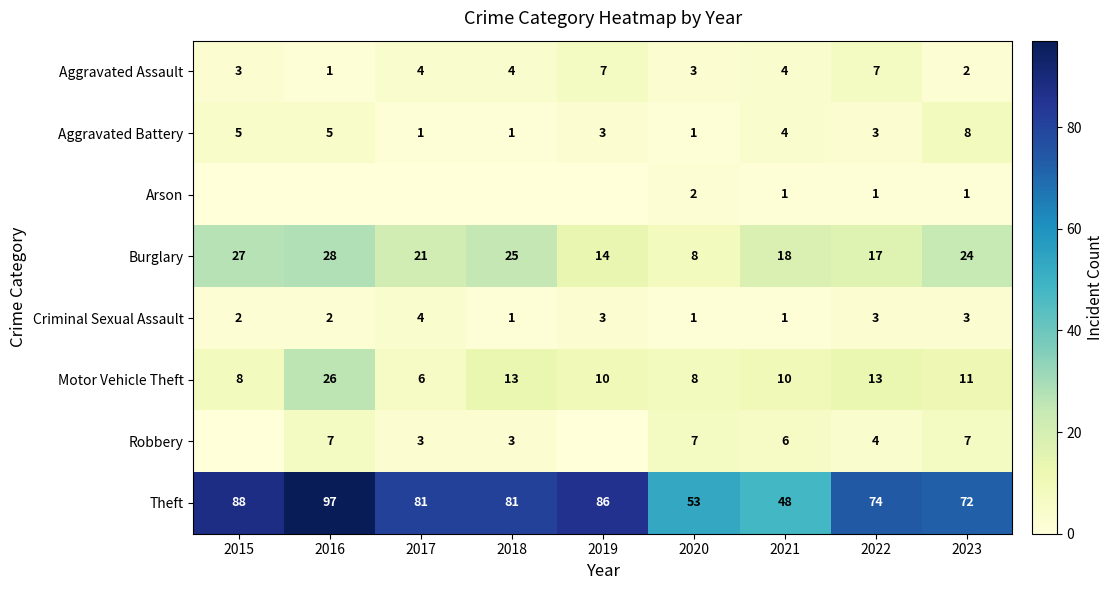

What is the average value of the Aggravated Assault series?

4